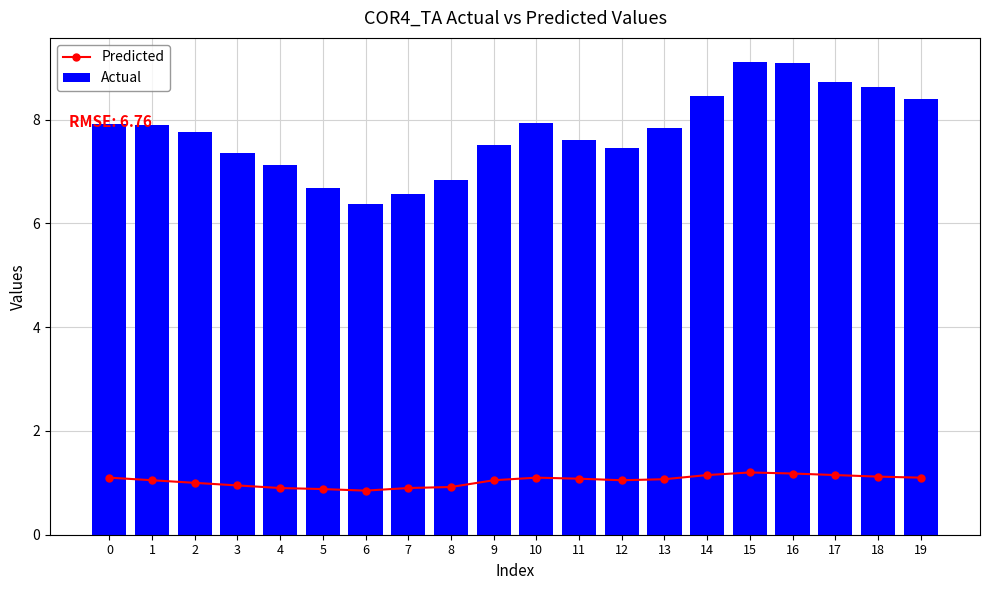

What is the difference between the second highest and second lowest values in the Predicted series?

0.3